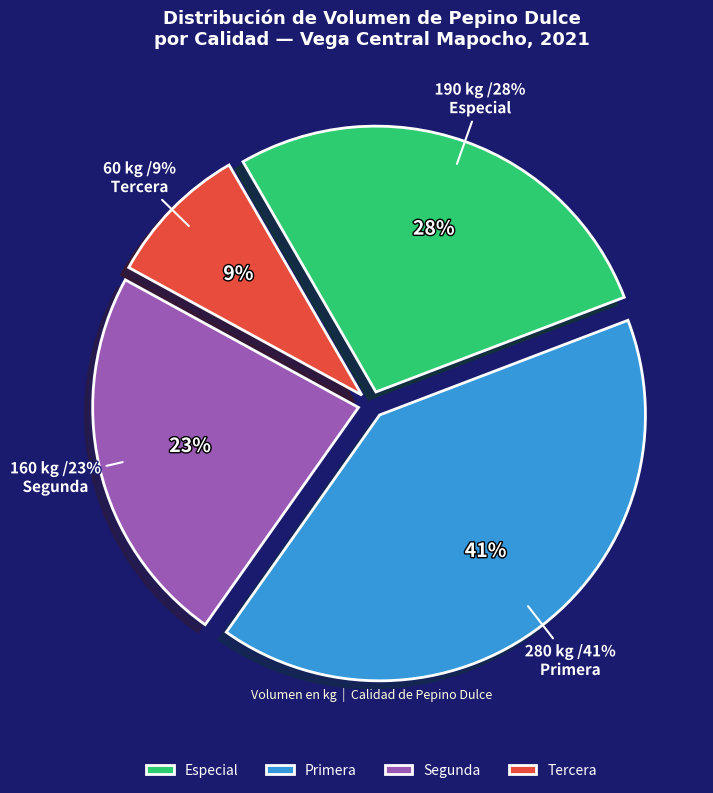

Count the number of slices in the pie.

4